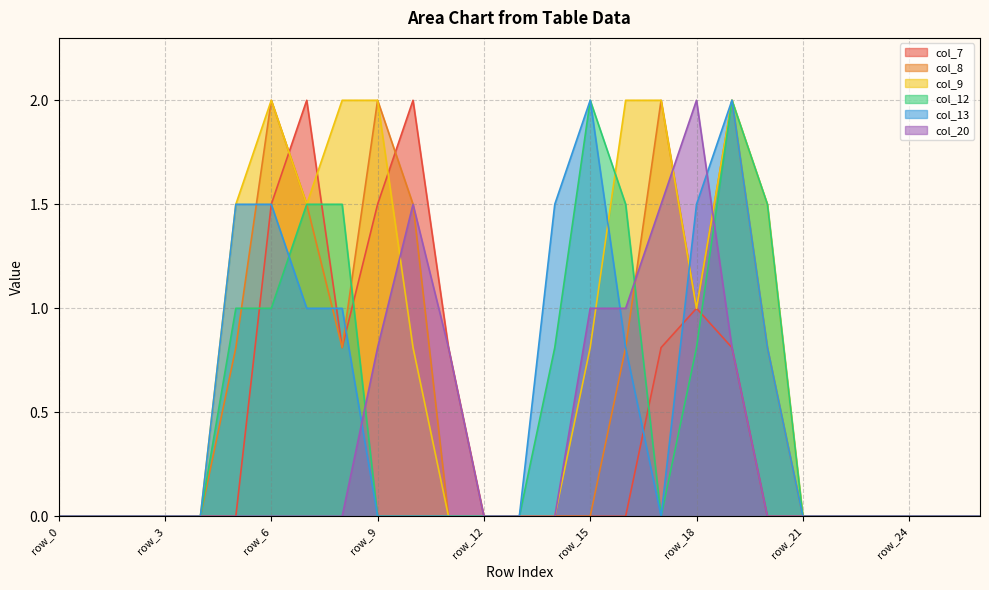

How many lines are shown in the chart?

6